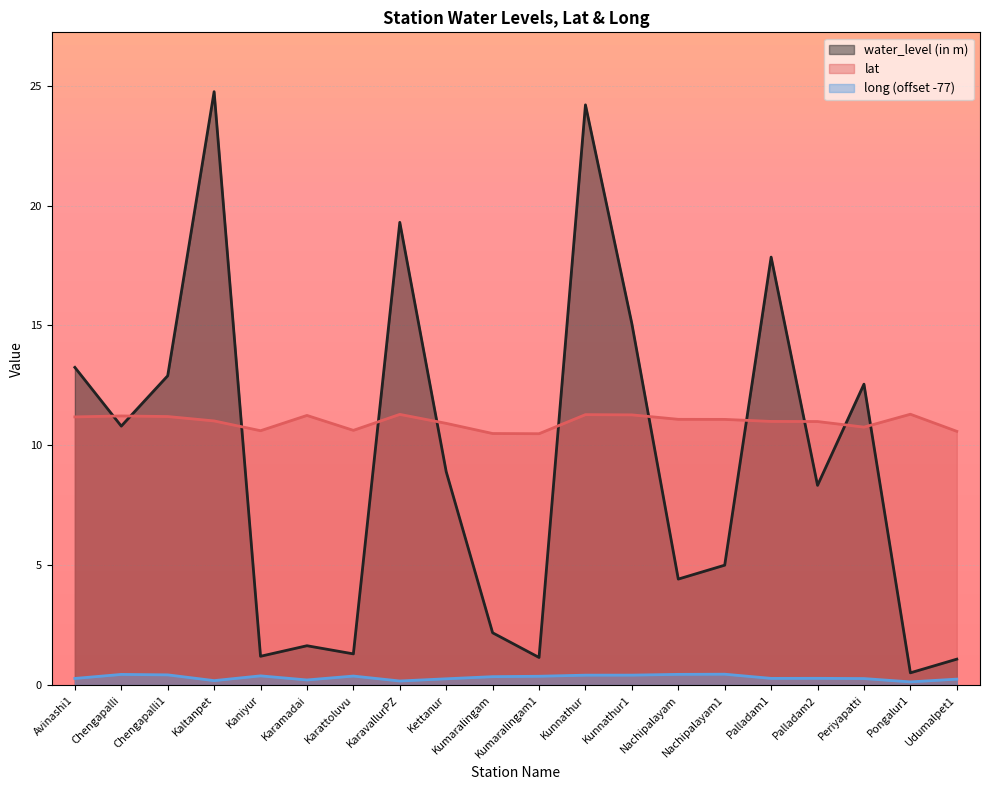

At which category is the sum across all series the highest?

Kaltanpet